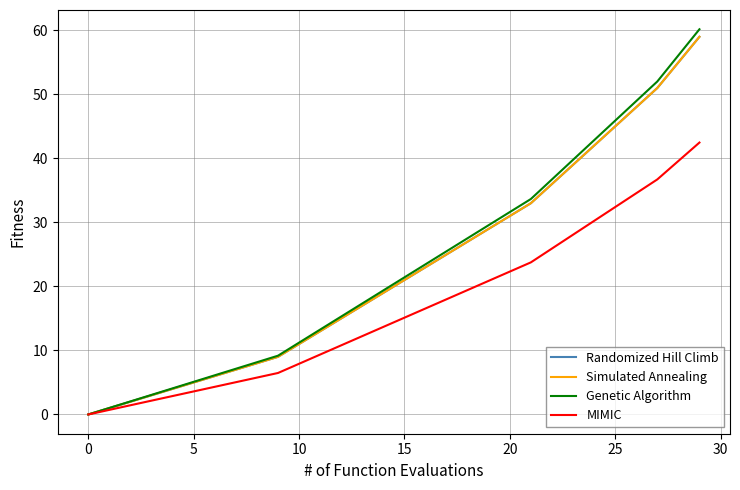

Is this an area chart (filled region under the line)?

No